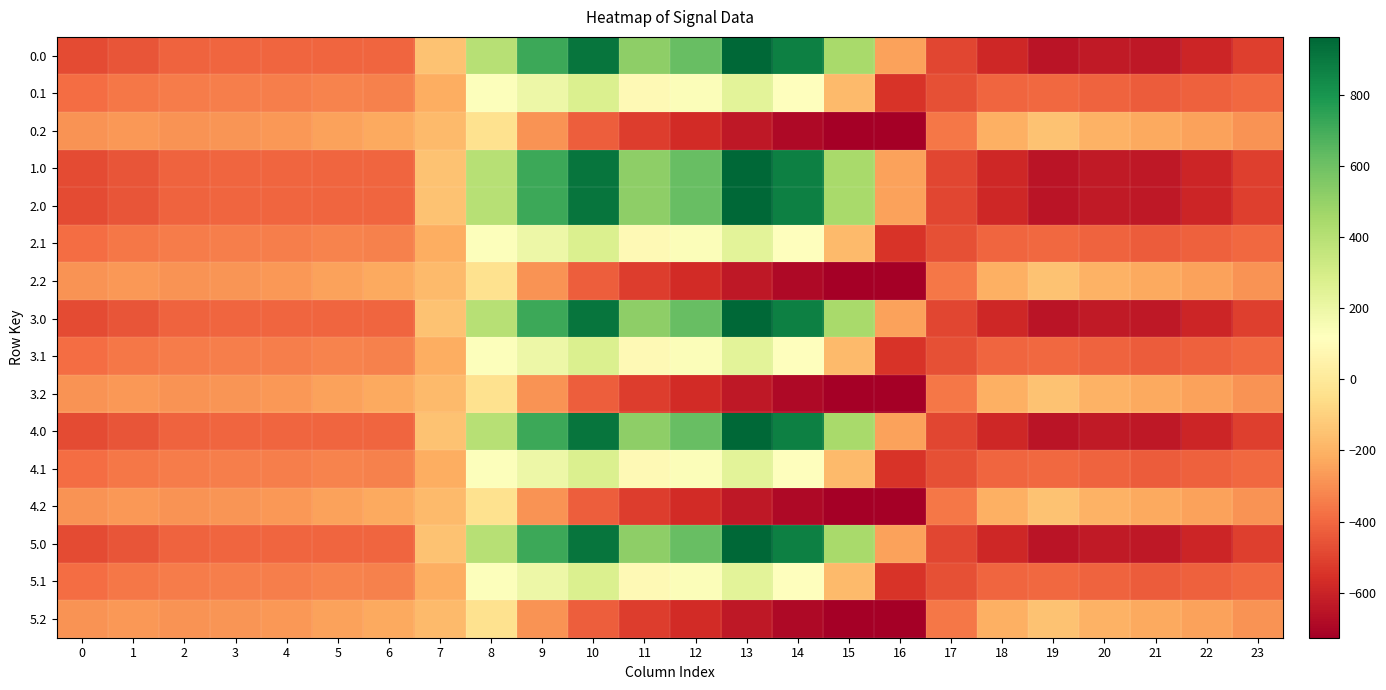

Reading left to right, transcribe all the data shown in this chart.

0.0: 0=-482.0	1=-449.5	2=-410.3	3=-404.4	4=-404.9	5=-403.8	6=-408.0	7=-150.1	8=395.3	9=716.9	10=916.2	11=516.0	12=619.4	13=962.7	14=870.3	15=443.0	16=-250.9	17=-494.8	18=-586.7	19=-649.2	20=-629.9	21=-638.4	22=-592.3	23=-511.3
0.1: 0=-384.6	1=-361.1	2=-347.9	3=-342.7	4=-339.6	5=-325.7	6=-332.2	7=-217.1	8=125.2	9=191.1	10=274.1	11=87.0	12=134.6	13=241.5	14=113.7	15=-173.1	16=-547.3	17=-466.6	18=-405.4	19=-400.2	20=-414.5	21=-432.4	22=-419.9	23=-399.4
0.2: 0=-287.1	1=-272.7	2=-285.5	3=-281.0	4=-274.4	5=-245.0	6=-228.8	7=-176.6	8=-35.3	9=-288.5	10=-423.5	11=-520.6	12=-571.2	13=-640.4	14=-687.4	15=-725.8	16=-726.6	17=-362.4	18=-210.0	19=-151.0	20=-199.2	21=-226.4	22=-247.4	23=-287.5
1.0: 0=-482.0	1=-449.5	2=-410.3	3=-404.4	4=-404.9	5=-403.8	6=-408.0	7=-150.1	8=395.3	9=716.9	10=916.2	11=516.0	12=619.4	13=962.7	14=870.3	15=443.0	16=-250.9	17=-494.8	18=-586.7	19=-649.2	20=-629.9	21=-638.4	22=-592.3	23=-511.3
2.0: 0=-482.0	1=-449.5	2=-410.3	3=-404.4	4=-404.9	5=-403.8	6=-408.0	7=-150.1	8=395.3	9=716.9	10=916.2	11=516.0	12=619.4	13=962.7	14=870.3	15=443.0	16=-250.9	17=-494.8	18=-586.7	19=-649.2	20=-629.9	21=-638.4	22=-592.3	23=-511.3
2.1: 0=-384.6	1=-361.1	2=-347.9	3=-342.7	4=-339.6	5=-325.7	6=-332.2	7=-217.1	8=125.2	9=191.1	10=274.1	11=87.0	12=134.6	13=241.5	14=113.7	15=-173.1	16=-547.3	17=-466.6	18=-405.4	19=-400.2	20=-414.5	21=-432.4	22=-419.9	23=-399.4
2.2: 0=-287.1	1=-272.7	2=-285.5	3=-281.0	4=-274.4	5=-245.0	6=-228.8	7=-176.6	8=-35.3	9=-288.5	10=-423.5	11=-520.6	12=-571.2	13=-640.4	14=-687.4	15=-725.8	16=-726.6	17=-362.4	18=-210.0	19=-151.0	20=-199.2	21=-226.4	22=-247.4	23=-287.5
3.0: 0=-482.0	1=-449.5	2=-410.3	3=-404.4	4=-404.9	5=-403.8	6=-408.0	7=-150.1	8=395.3	9=716.9	10=916.2	11=516.0	12=619.4	13=962.7	14=870.3	15=443.0	16=-250.9	17=-494.8	18=-586.7	19=-649.2	20=-629.9	21=-638.4	22=-592.3	23=-511.3
3.1: 0=-384.6	1=-361.1	2=-347.9	3=-342.7	4=-339.6	5=-325.7	6=-332.2	7=-217.1	8=125.2	9=191.1	10=274.1	11=87.0	12=134.6	13=241.5	14=113.7	15=-173.1	16=-547.3	17=-466.6	18=-405.4	19=-400.2	20=-414.5	21=-432.4	22=-419.9	23=-399.4
3.2: 0=-287.1	1=-272.7	2=-285.5	3=-281.0	4=-274.4	5=-245.0	6=-228.8	7=-176.6	8=-35.3	9=-288.5	10=-423.5	11=-520.6	12=-571.2	13=-640.4	14=-687.4	15=-725.8	16=-726.6	17=-362.4	18=-210.0	19=-151.0	20=-199.2	21=-226.4	22=-247.4	23=-287.5
4.0: 0=-482.0	1=-449.5	2=-410.3	3=-404.4	4=-404.9	5=-403.8	6=-408.0	7=-150.1	8=395.3	9=716.9	10=916.2	11=516.0	12=619.4	13=962.7	14=870.3	15=443.0	16=-250.9	17=-494.8	18=-586.7	19=-649.2	20=-629.9	21=-638.4	22=-592.3	23=-511.3
4.1: 0=-384.6	1=-361.1	2=-347.9	3=-342.7	4=-339.6	5=-325.7	6=-332.2	7=-217.1	8=125.2	9=191.1	10=274.1	11=87.0	12=134.6	13=241.5	14=113.7	15=-173.1	16=-547.3	17=-466.6	18=-405.4	19=-400.2	20=-414.5	21=-432.4	22=-419.9	23=-399.4
4.2: 0=-287.1	1=-272.7	2=-285.5	3=-281.0	4=-274.4	5=-245.0	6=-228.8	7=-176.6	8=-35.3	9=-288.5	10=-423.5	11=-520.6	12=-571.2	13=-640.4	14=-687.4	15=-725.8	16=-726.6	17=-362.4	18=-210.0	19=-151.0	20=-199.2	21=-226.4	22=-247.4	23=-287.5
5.0: 0=-482.0	1=-449.5	2=-410.3	3=-404.4	4=-404.9	5=-403.8	6=-408.0	7=-150.1	8=395.3	9=716.9	10=916.2	11=516.0	12=619.4	13=962.7	14=870.3	15=443.0	16=-250.9	17=-494.8	18=-586.7	19=-649.2	20=-629.9	21=-638.4	22=-592.3	23=-511.3
5.1: 0=-384.6	1=-361.1	2=-347.9	3=-342.7	4=-339.6	5=-325.7	6=-332.2	7=-217.1	8=125.2	9=191.1	10=274.1	11=87.0	12=134.6	13=241.5	14=113.7	15=-173.1	16=-547.3	17=-466.6	18=-405.4	19=-400.2	20=-414.5	21=-432.4	22=-419.9	23=-399.4
5.2: 0=-287.1	1=-272.7	2=-285.5	3=-281.0	4=-274.4	5=-245.0	6=-228.8	7=-176.6	8=-35.3	9=-288.5	10=-423.5	11=-520.6	12=-571.2	13=-640.4	14=-687.4	15=-725.8	16=-726.6	17=-362.4	18=-210.0	19=-151.0	20=-199.2	21=-226.4	22=-247.4	23=-287.5